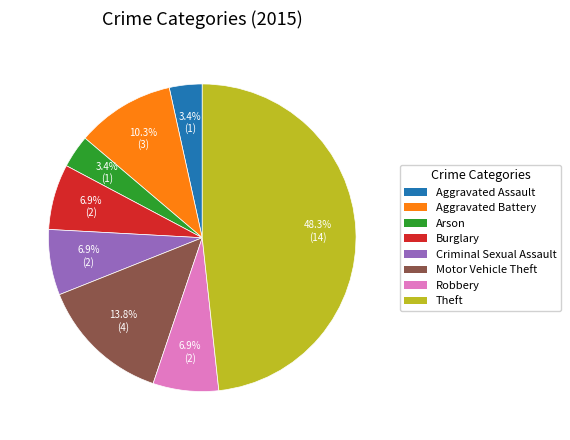

Which category has the biggest portion of the pie?

Theft